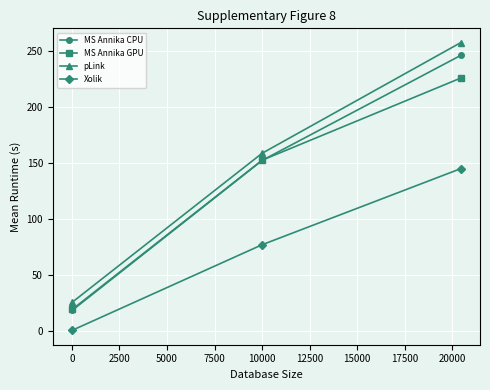

What is the maximum value for MS Annika GPU?

226.0